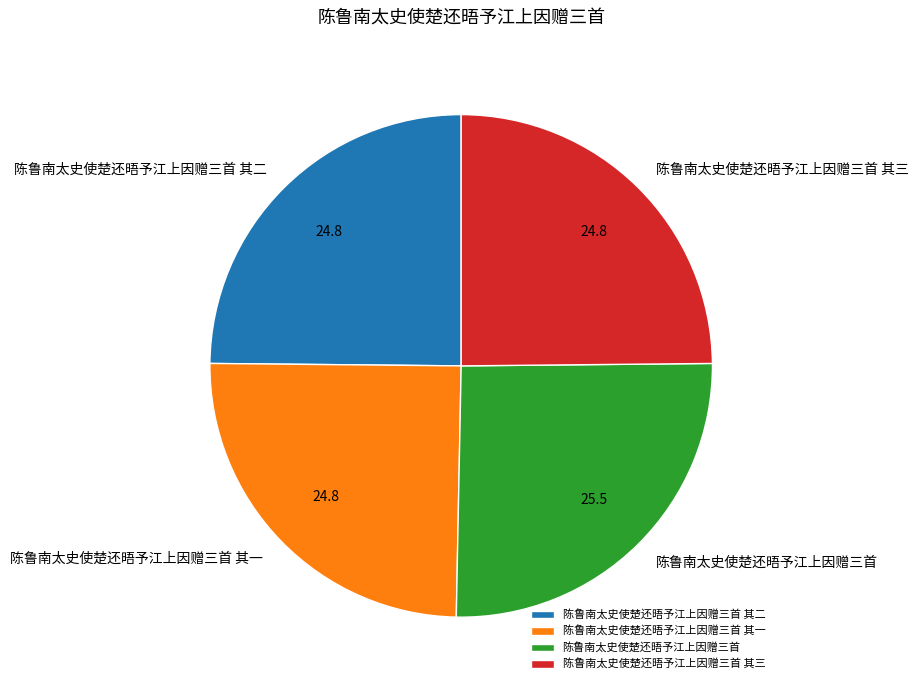

Which category has the biggest portion of the pie?

陈鲁南太史使楚还晤予江上因赠三首